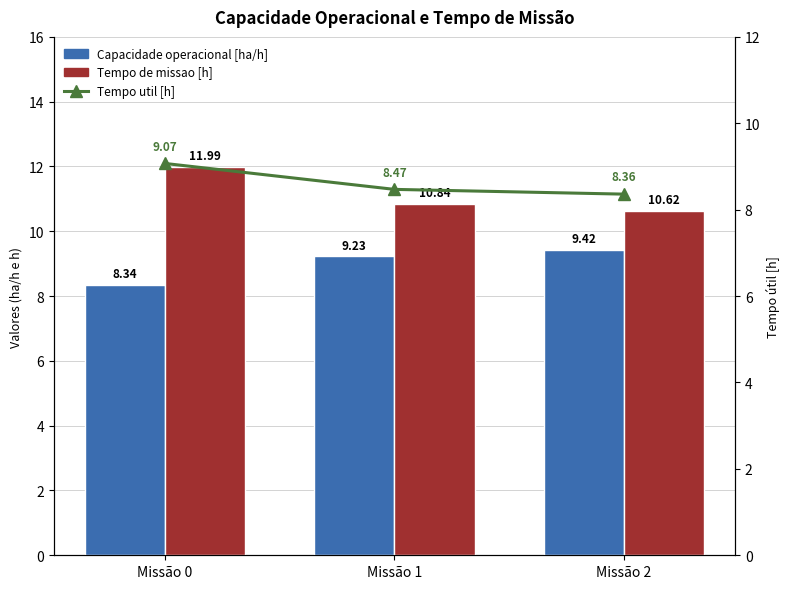

What is the difference between the highest and lowest values at Missão 1?

2.4